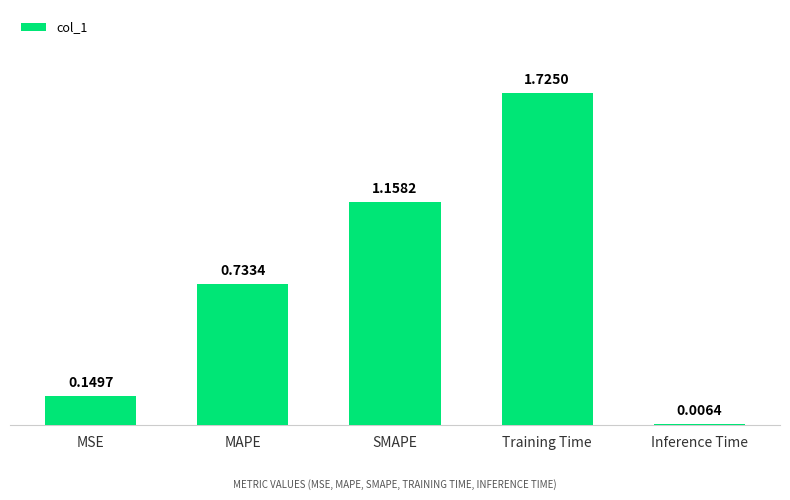

What is the sum of all values?

3.8